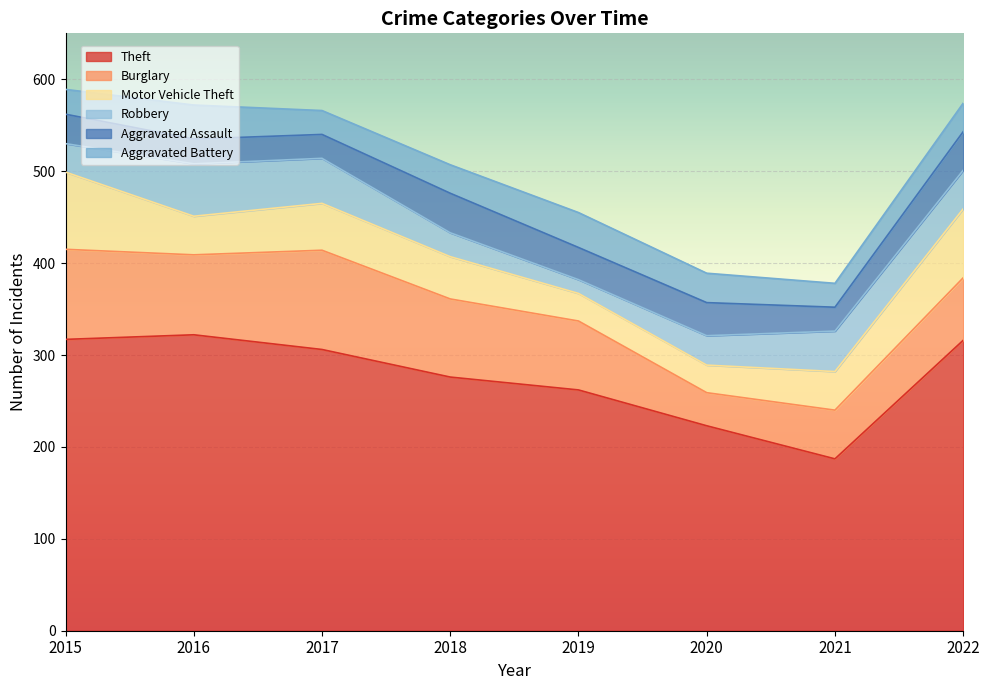

List the labels in order of Theft value, largest first.

2016, 2015, 2022, 2017, 2018, 2019, 2020, 2021